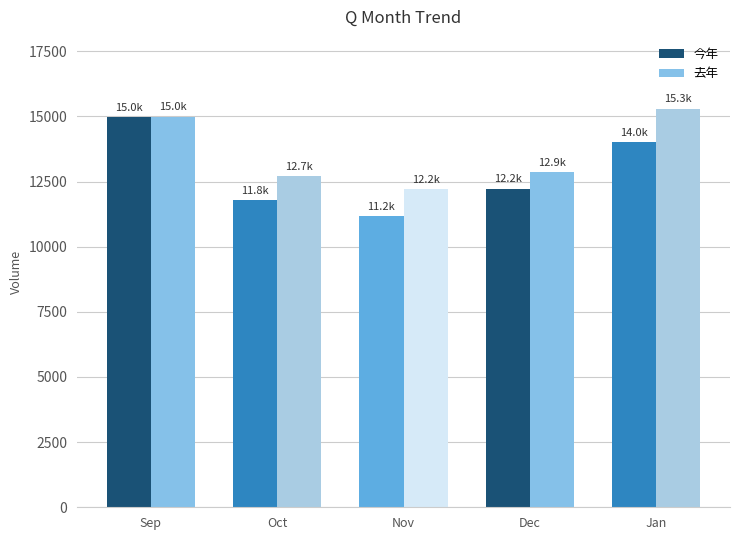

How many series are shown in this chart?

2